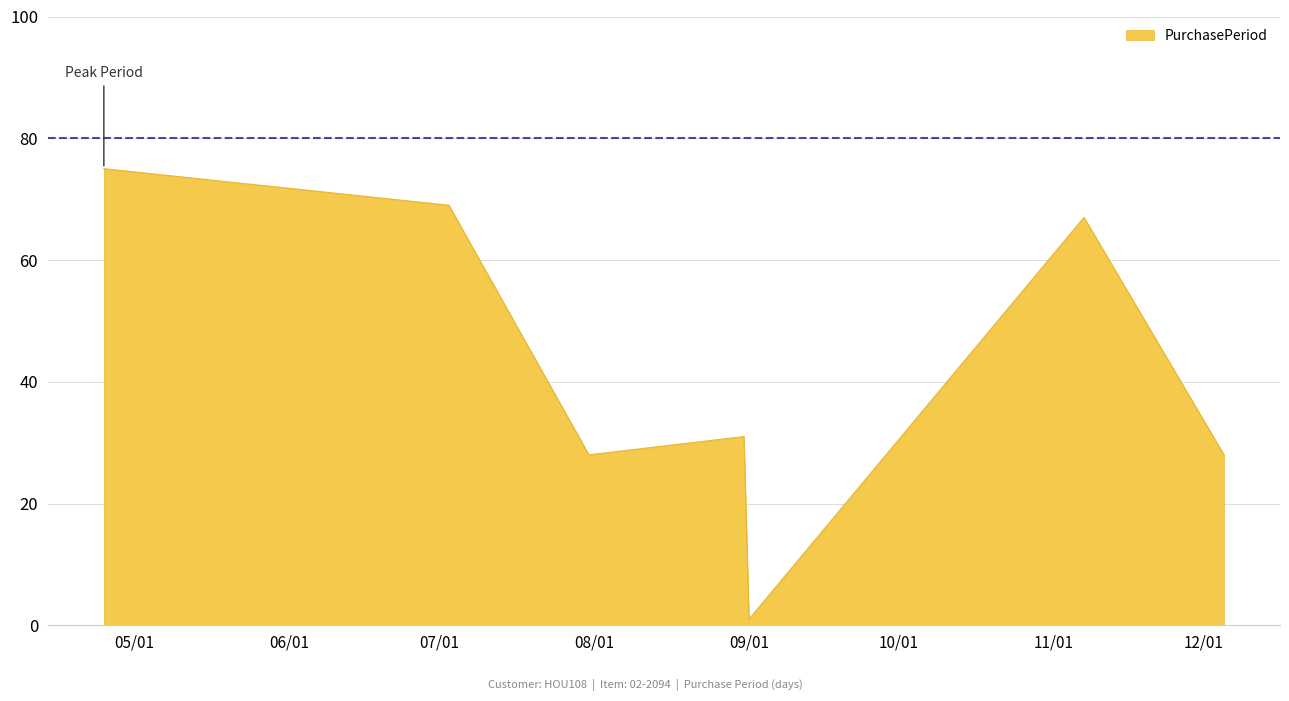

What is the greatest value displayed?

75